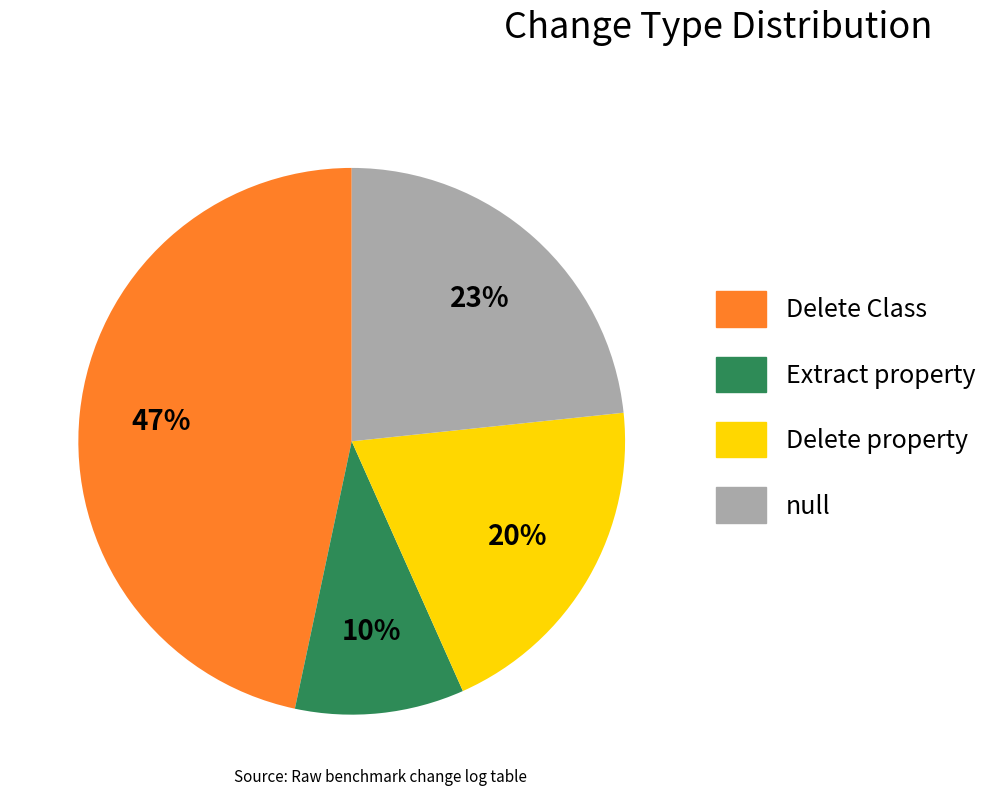

Is Delete property the majority of the pie?

No